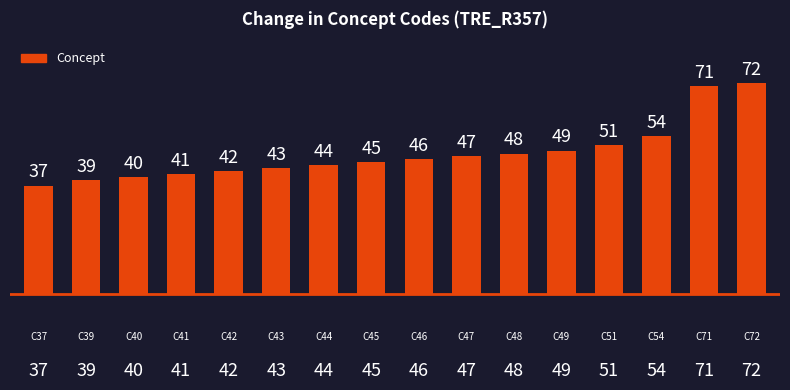

Which category has the highest value across all series?

72